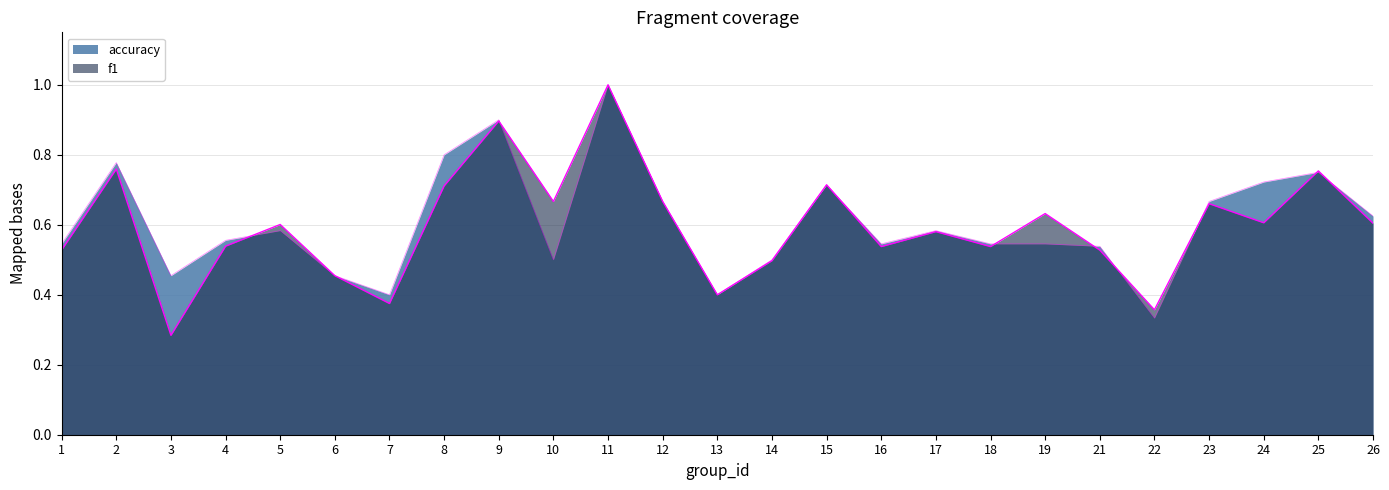

What are all the series names shown in the legend?

f1, accuracy